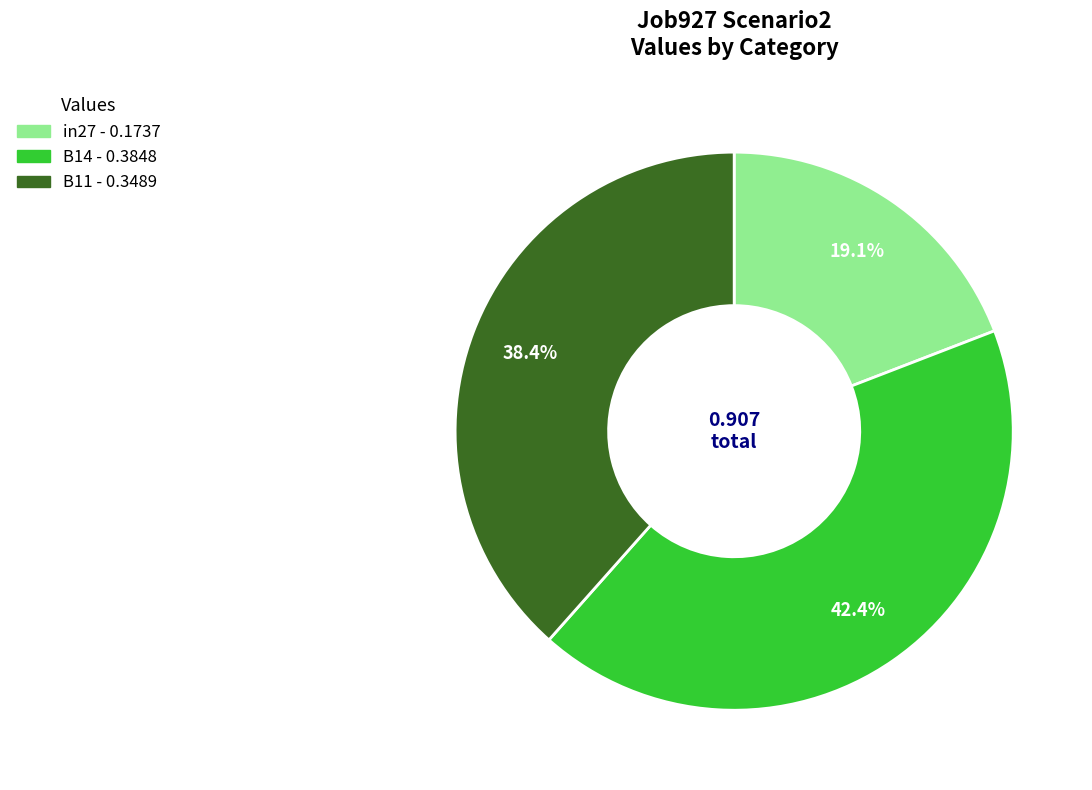

To the nearest percent, what portion does B11 represent?

38%